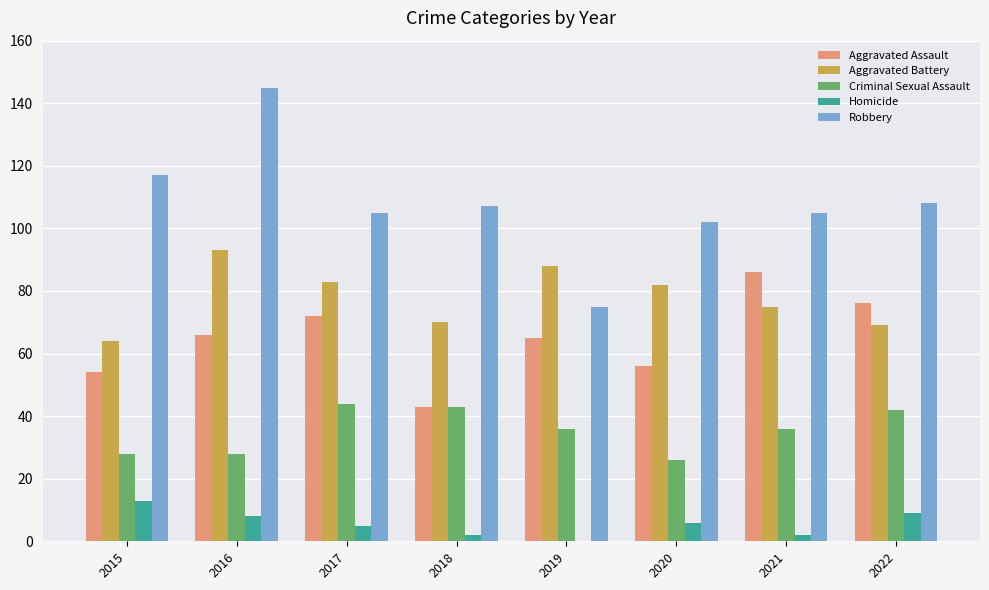

True or false: Aggravated Battery has a value of 64 at 2015.

True